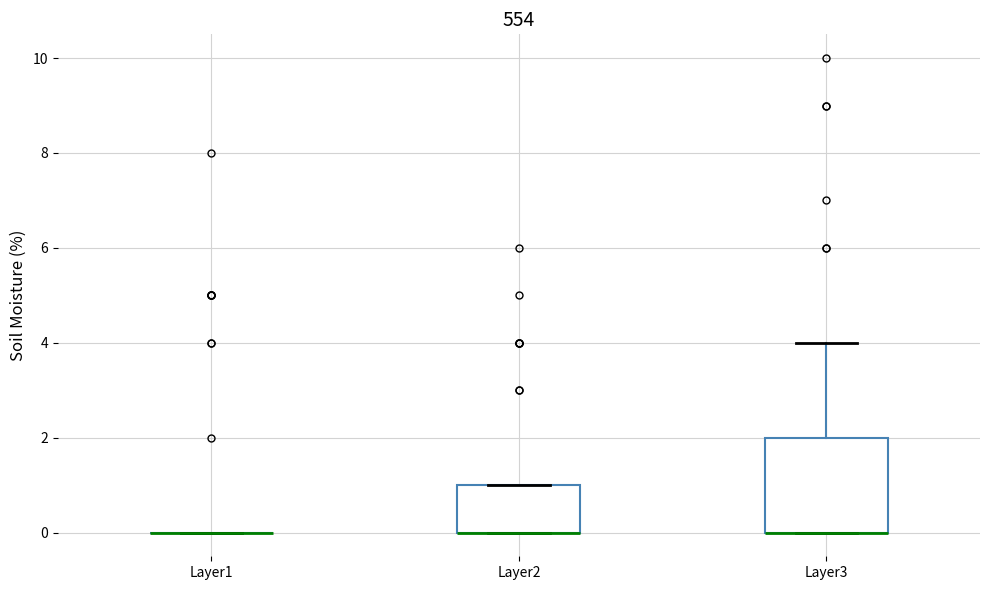

Reading left to right, read every box against the y-axis: the position of its median line, the range the box covers, and the ends of its whiskers. The values are not printed on the chart, so give them approximately, as read against the axis.

Layer1: box collapsed to a line at 0, whiskers 0 to 0
Layer2: median 0 (drawn on the box's lower edge), box 0 to 1, whiskers 0 to 1
Layer3: median 0 (drawn on the box's lower edge), box 0 to 2, whiskers 0 to 4